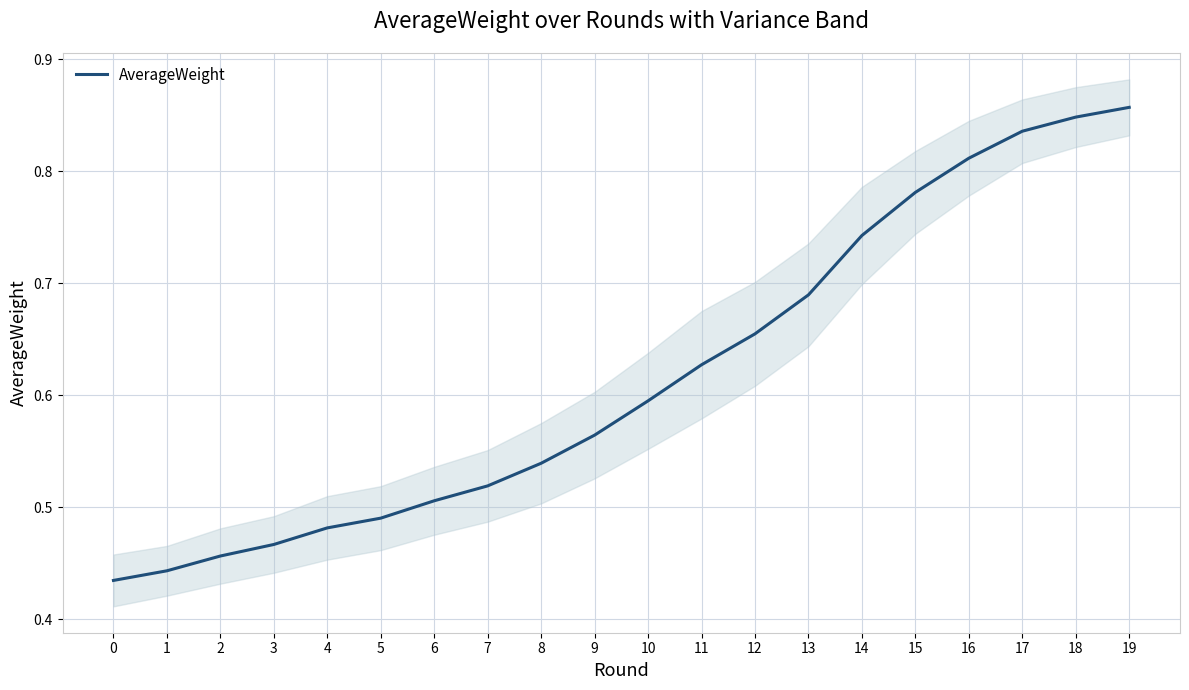

List the labels in order of value, largest first.

19, 18, 17, 16, 15, 14, 13, 12, 11, 10, 9, 8, 7, 6, 5, 4, 3, 2, 1, 0